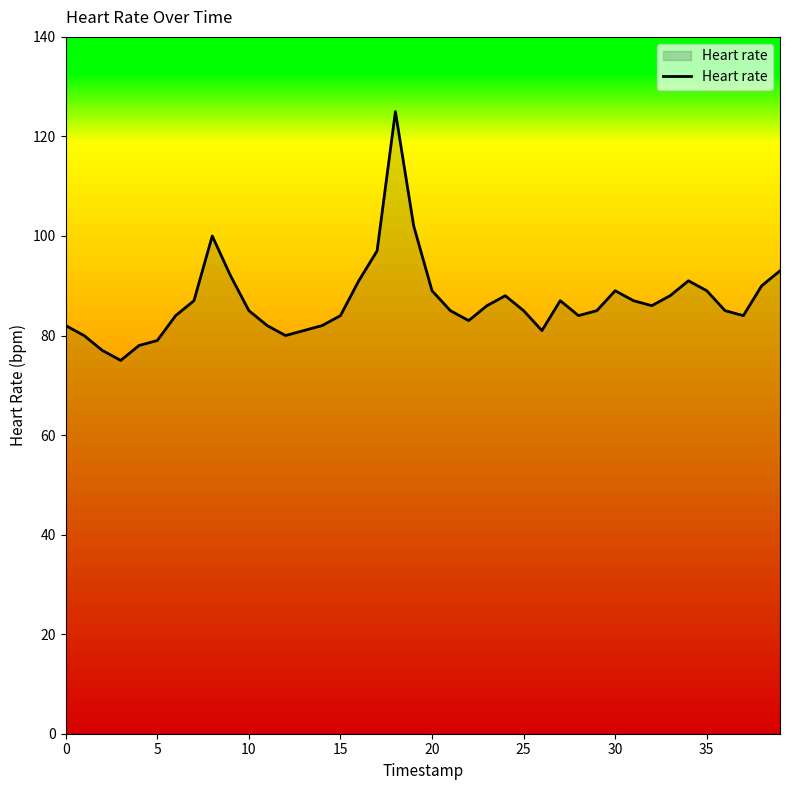

What is the difference between the maximum and minimum values?

50